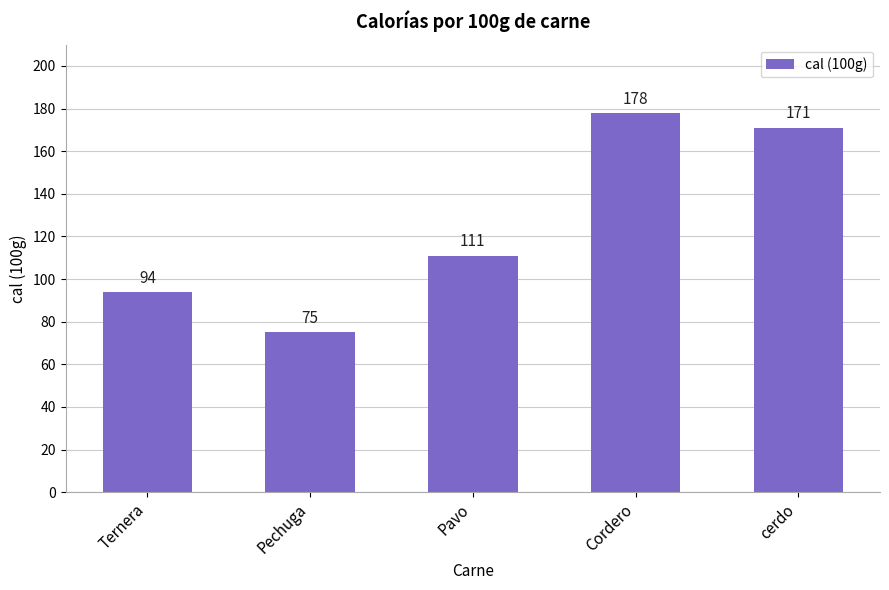

How many distinct data groups are displayed?

1